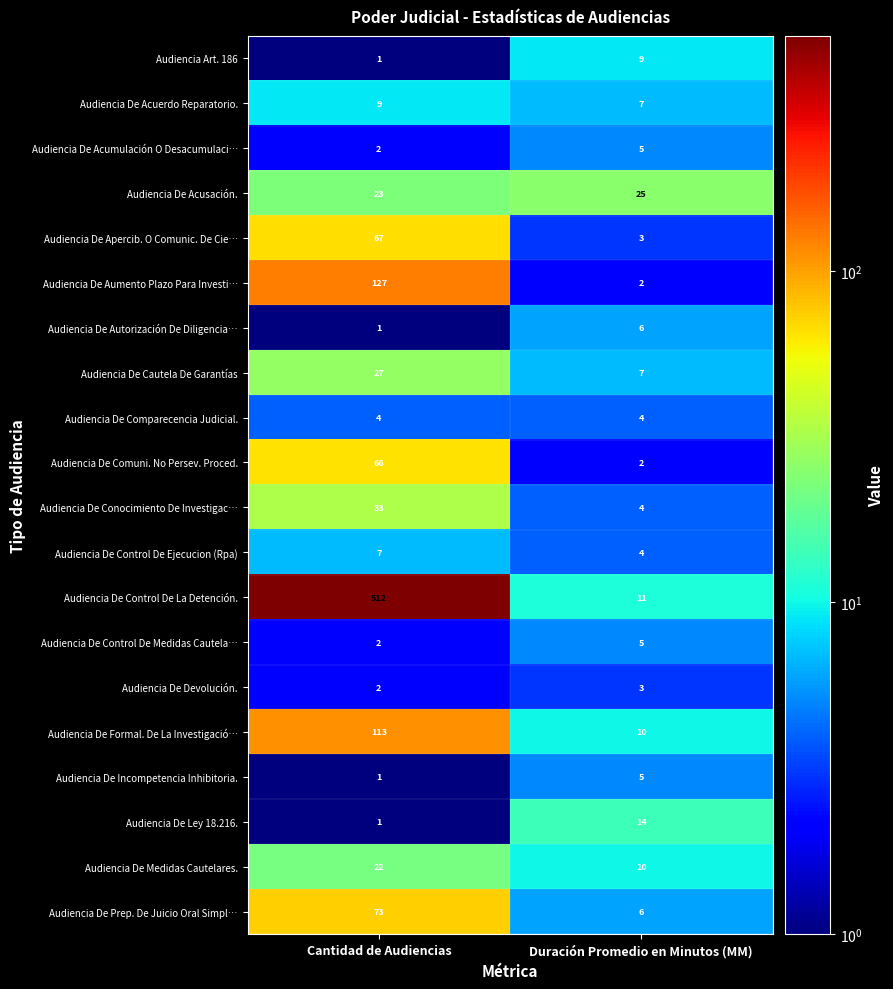

What is the lowest value of the Audiencia De Comparecencia Judicial. series?

4